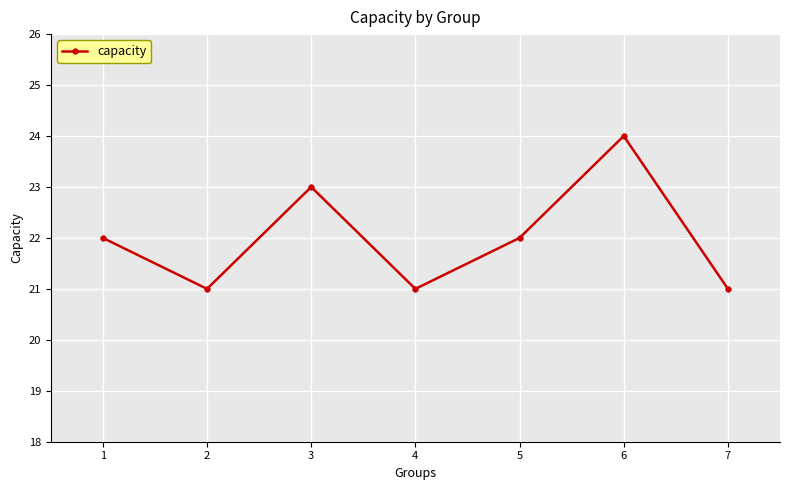

How many data points are less than 22?

3